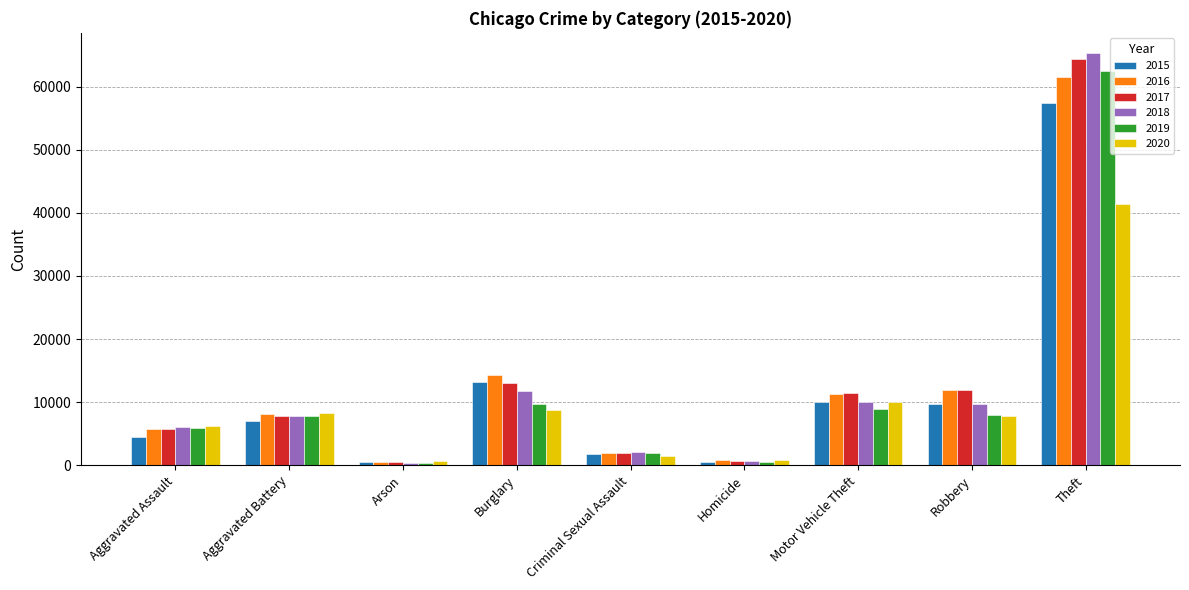

Count the number of data series in this chart.

6